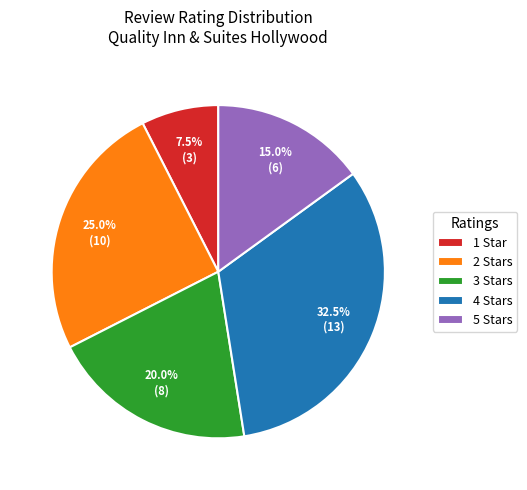

What is the ratio of the value at 5 Stars to the value at 1 Star?

2.0